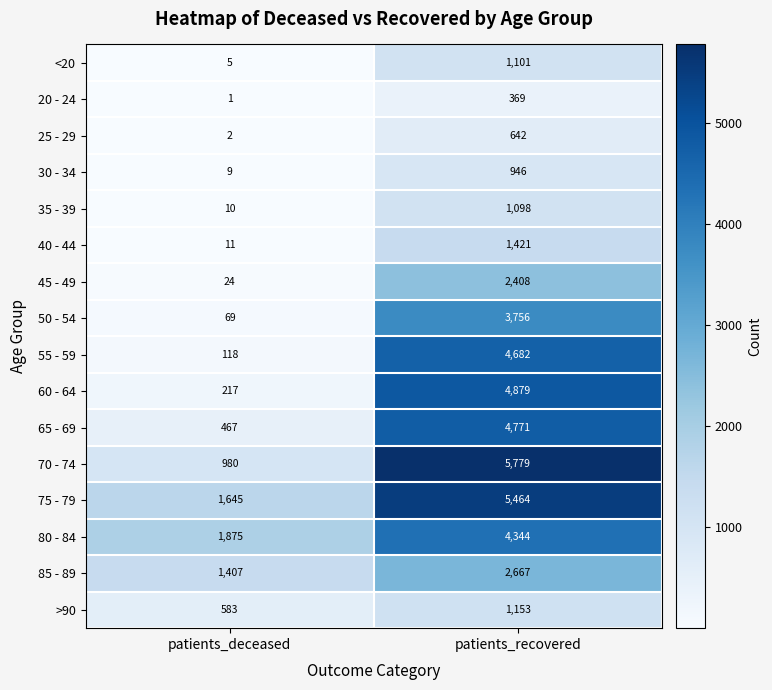

Which category has the lowest value across all series?

patients_deceased